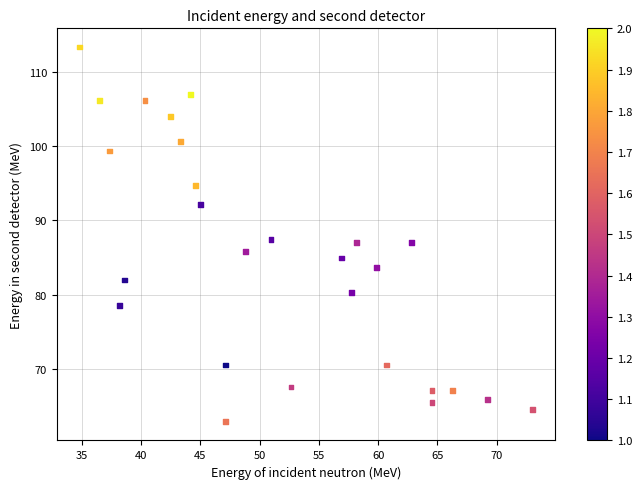

What is the range of Y values (max minus min)?

50.5